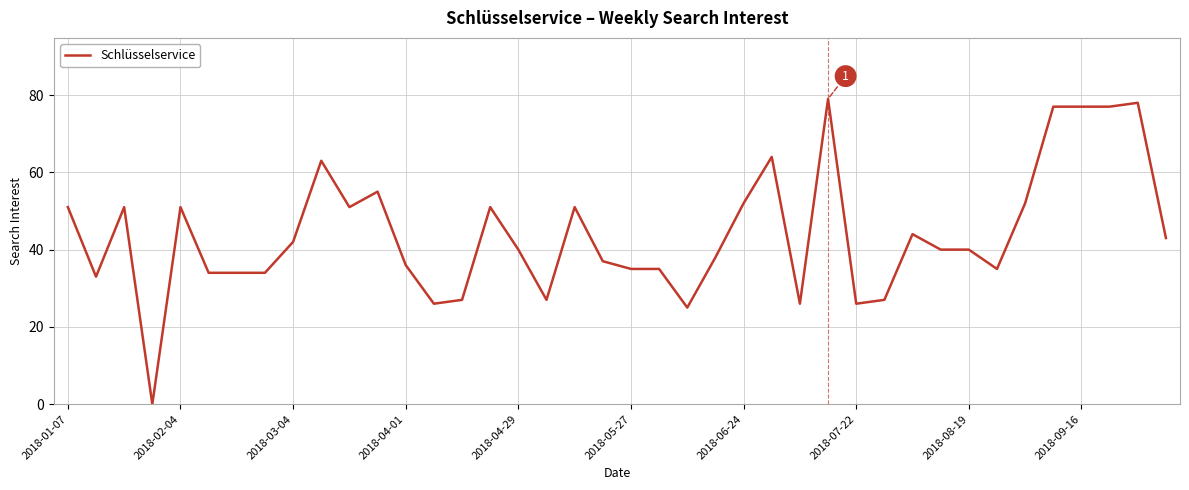

What is the greatest value displayed?

79